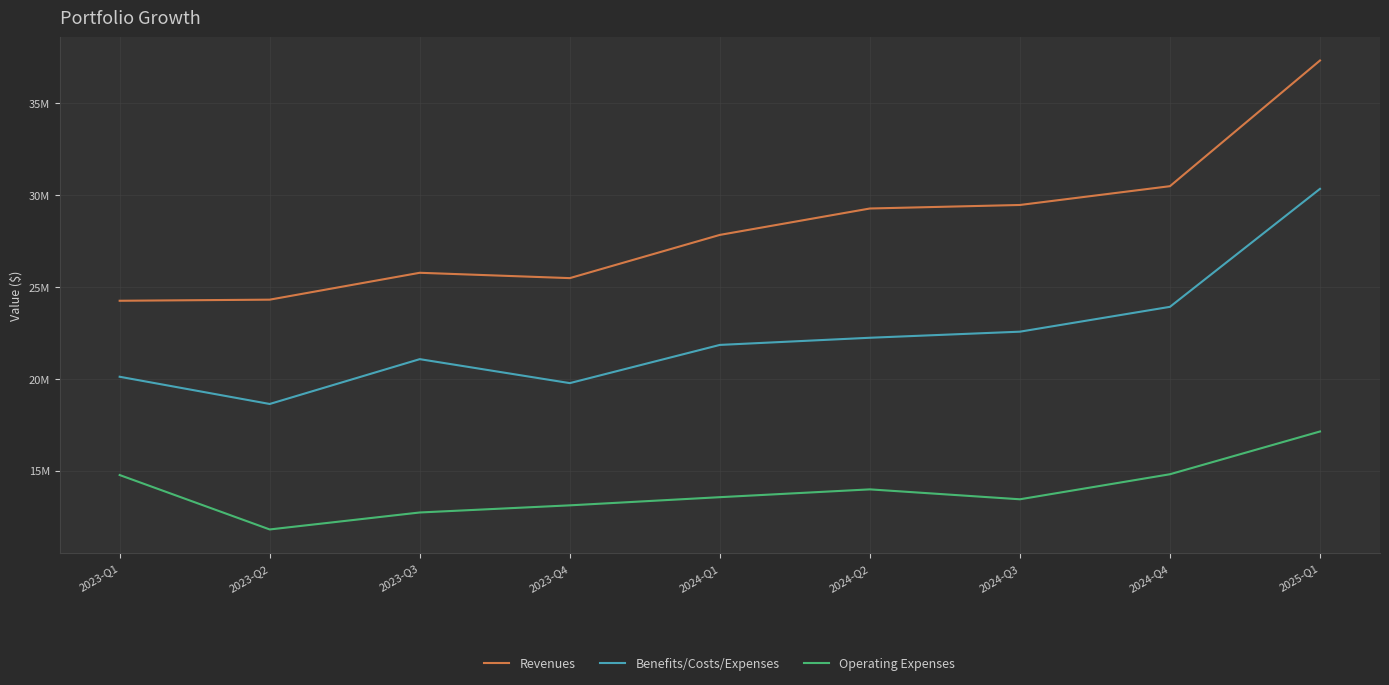

Rank the series by their average value, from lowest to highest.

Operating Expenses, Benefits/Costs/Expenses, Revenues